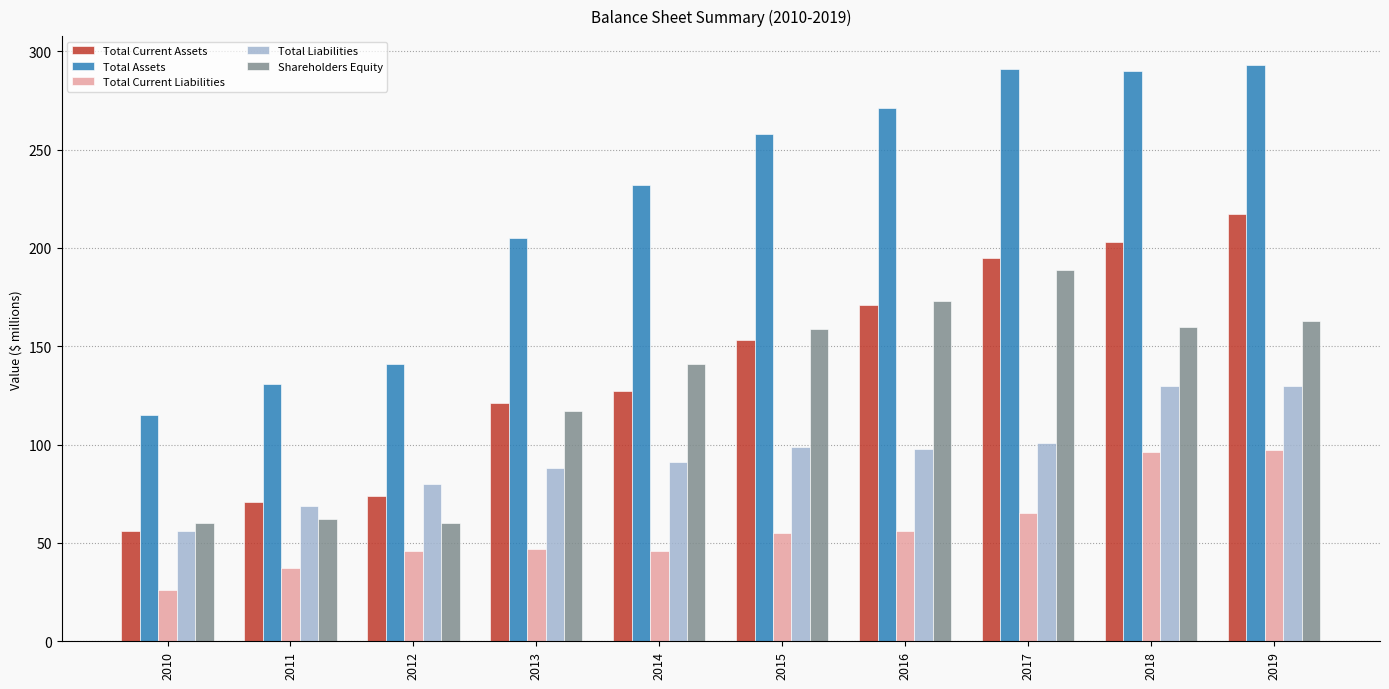

What is the smallest value displayed?

26